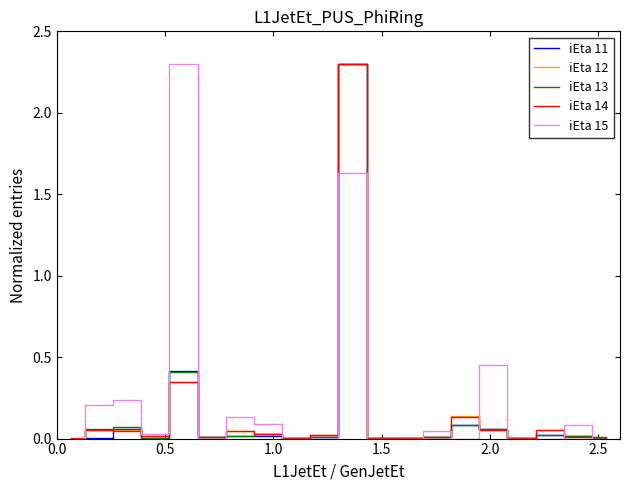

Which series has the largest total across all categories?

iEta 15